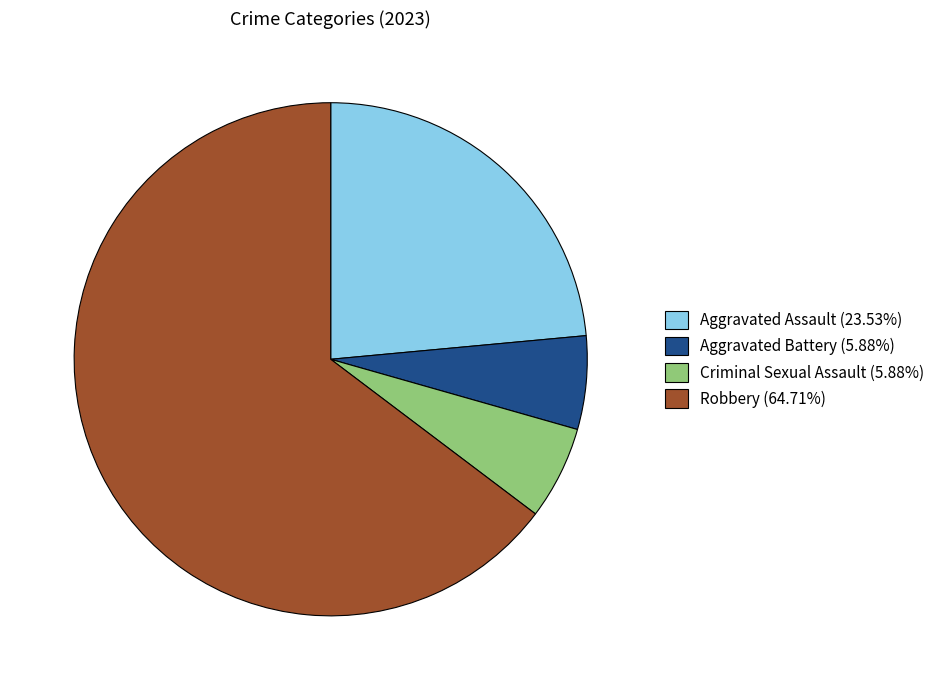

What is the ratio of the value at Robbery (64.71%) to the value at Criminal Sexual Assault (5.88%)?

11.0